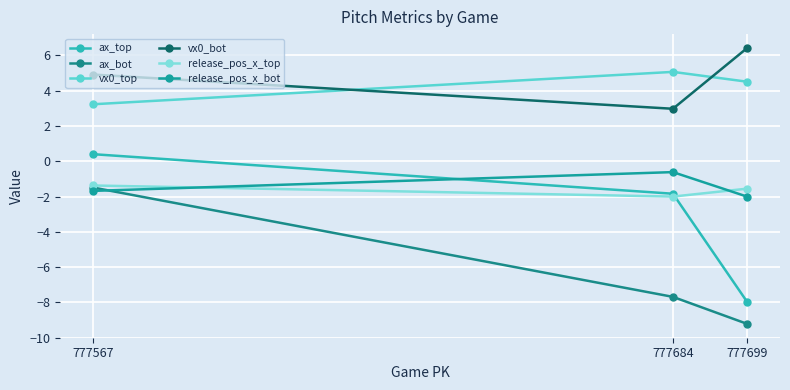

Is the value of vx0_top at 777699 greater than the value of vx0_bot at 777699?

No